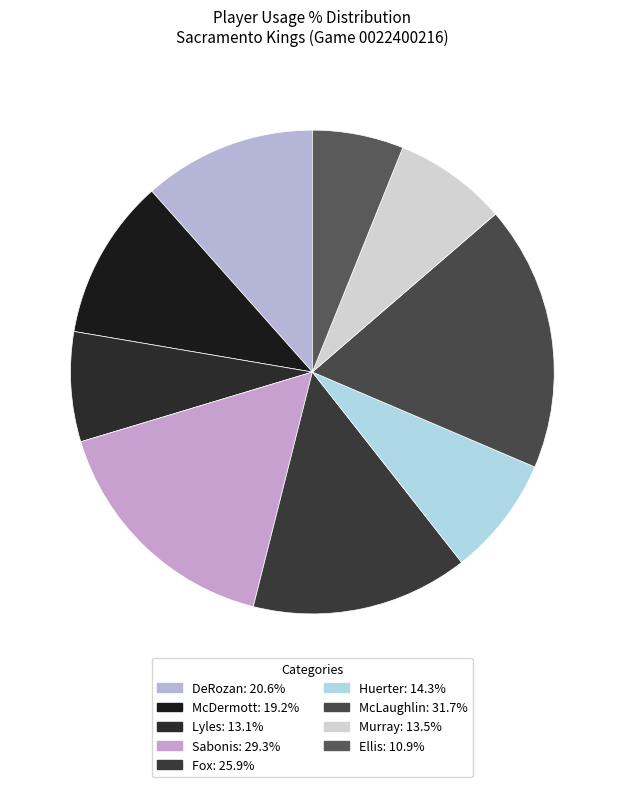

Does DeRozan represent more than half of the total?

No